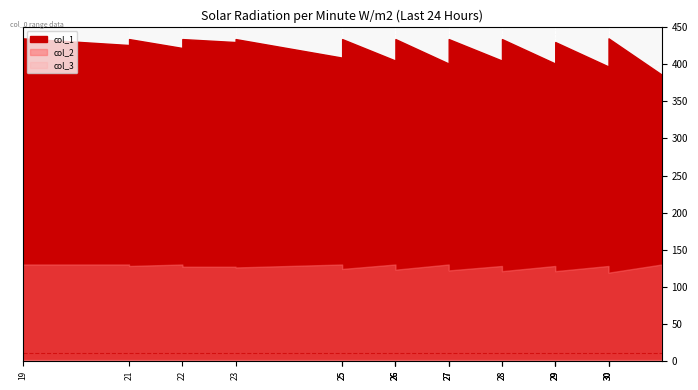

In col_2, how many points are higher than both neighbors (excluding endpoints)?

7